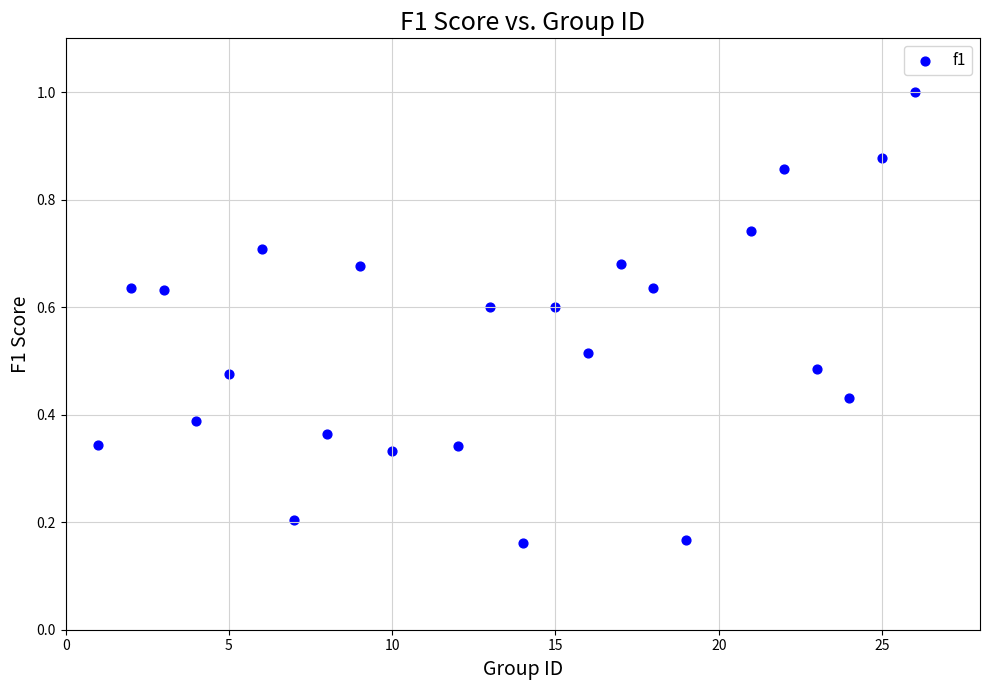

What is the range of X values (max minus min)?

25.0